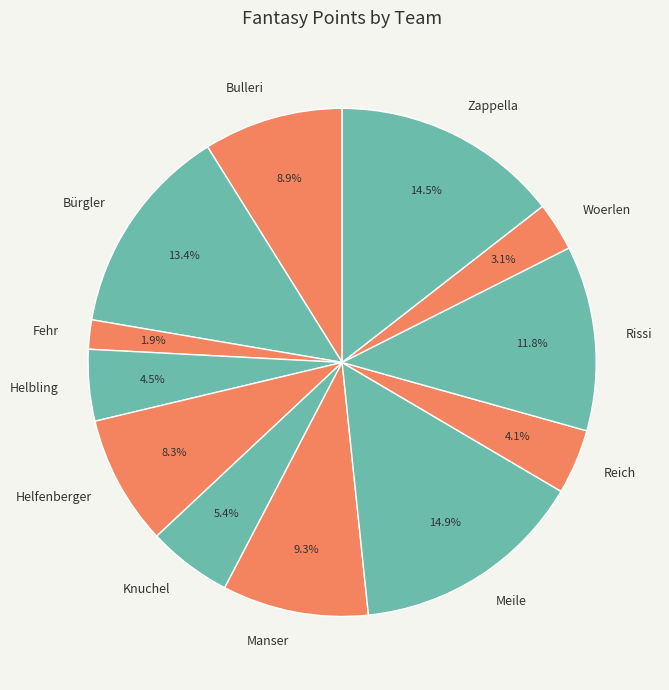

Which has a higher value, Bürgler or Woerlen?

Bürgler